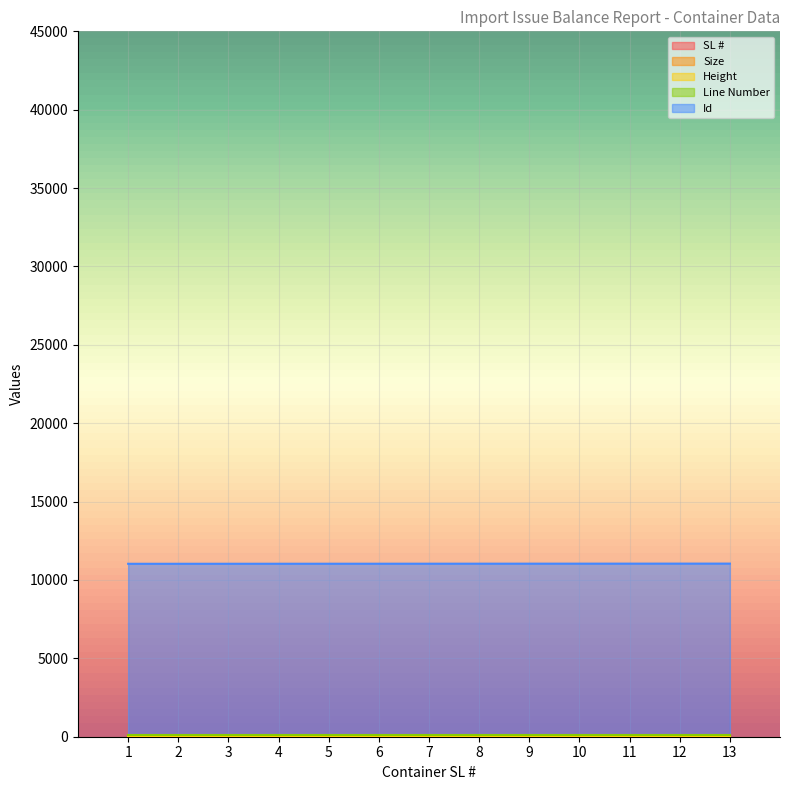

True or false: Id and Line Number cross at least once.

False